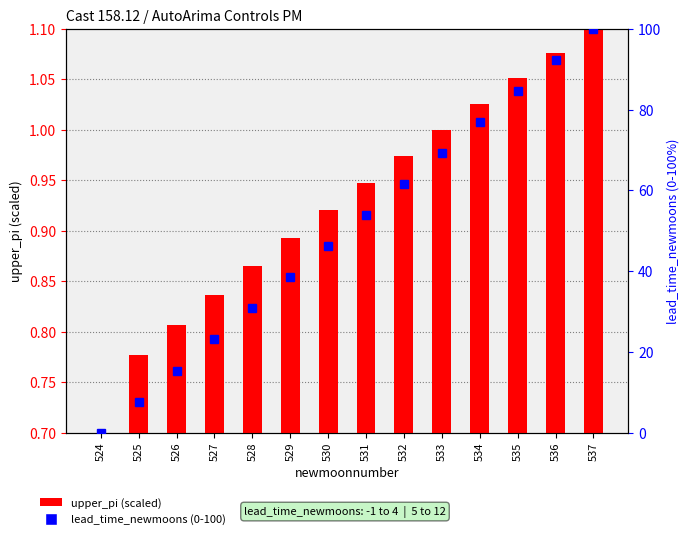

At how many categories does at least one series exceed 46?

8